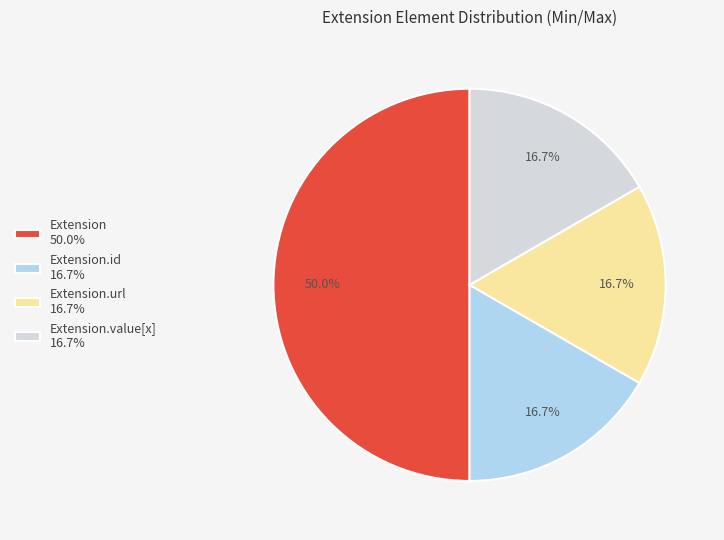

Is the sum of Extension.id 16.7% and Extension 50.0% greater than half?

Yes